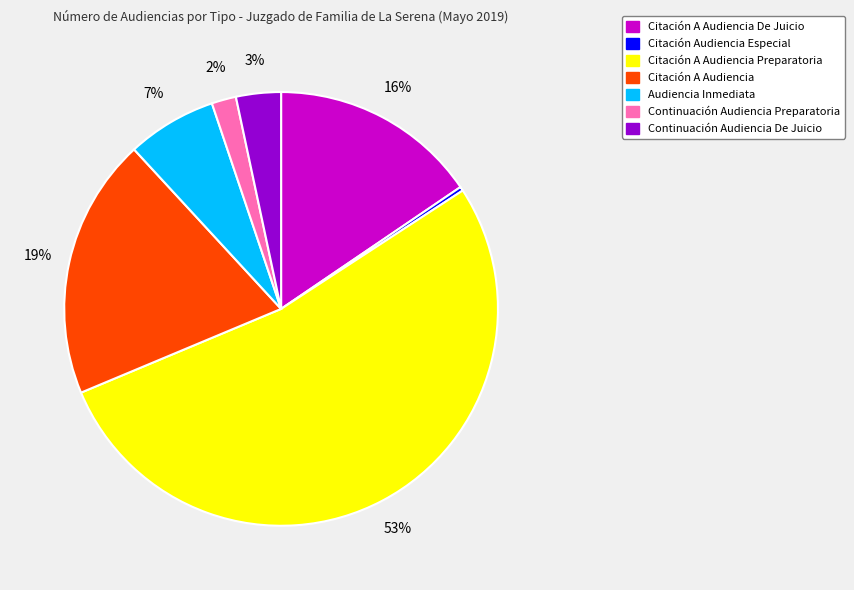

What percentage is the Citación A Audiencia Preparatoria slice, to the nearest percent?

53%